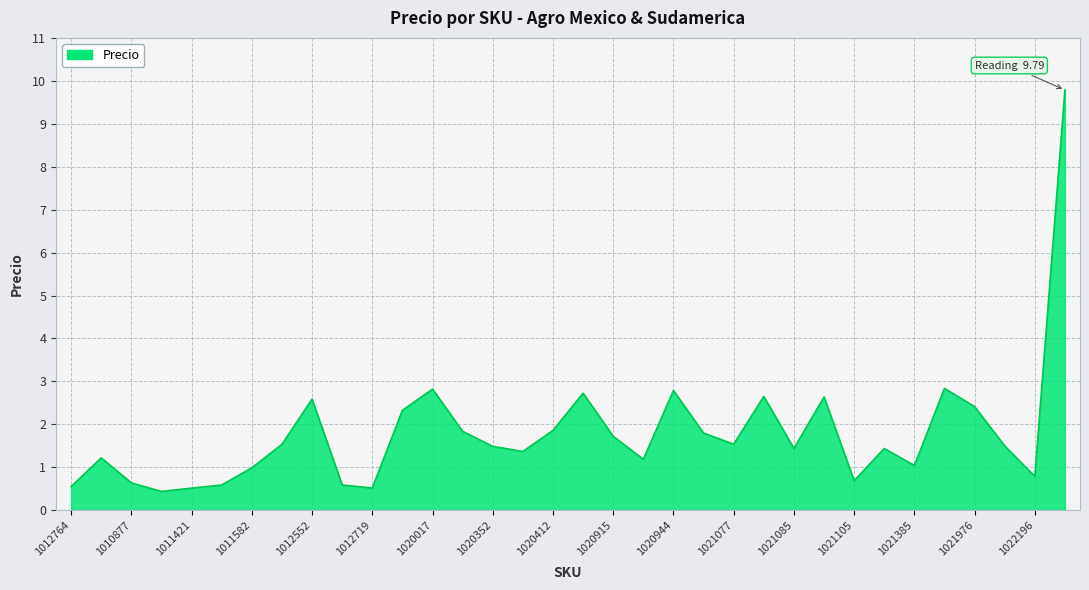

What is the smallest value displayed?

0.4